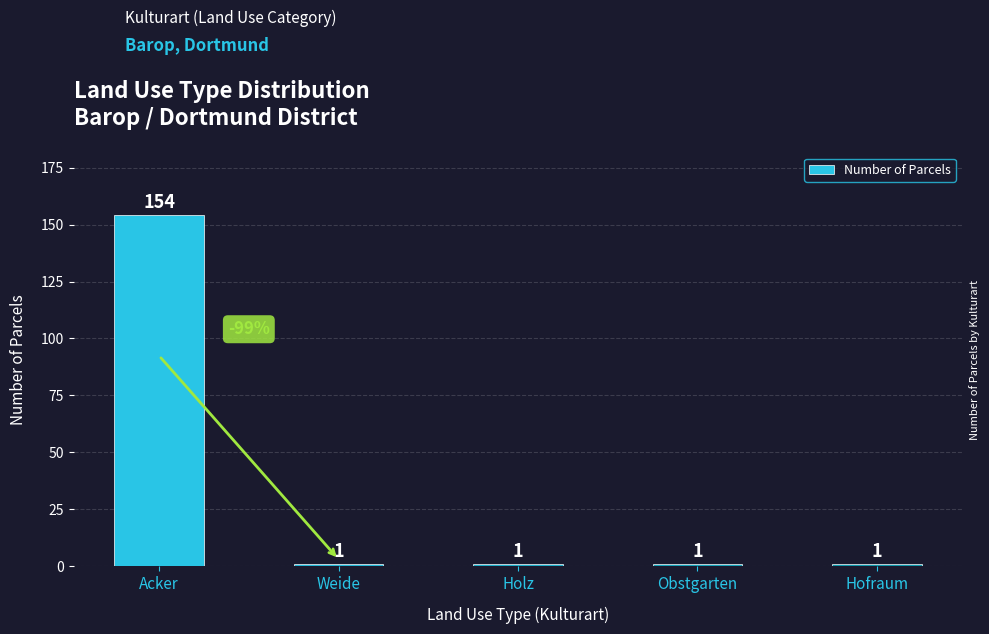

How many bars are there in total?

5